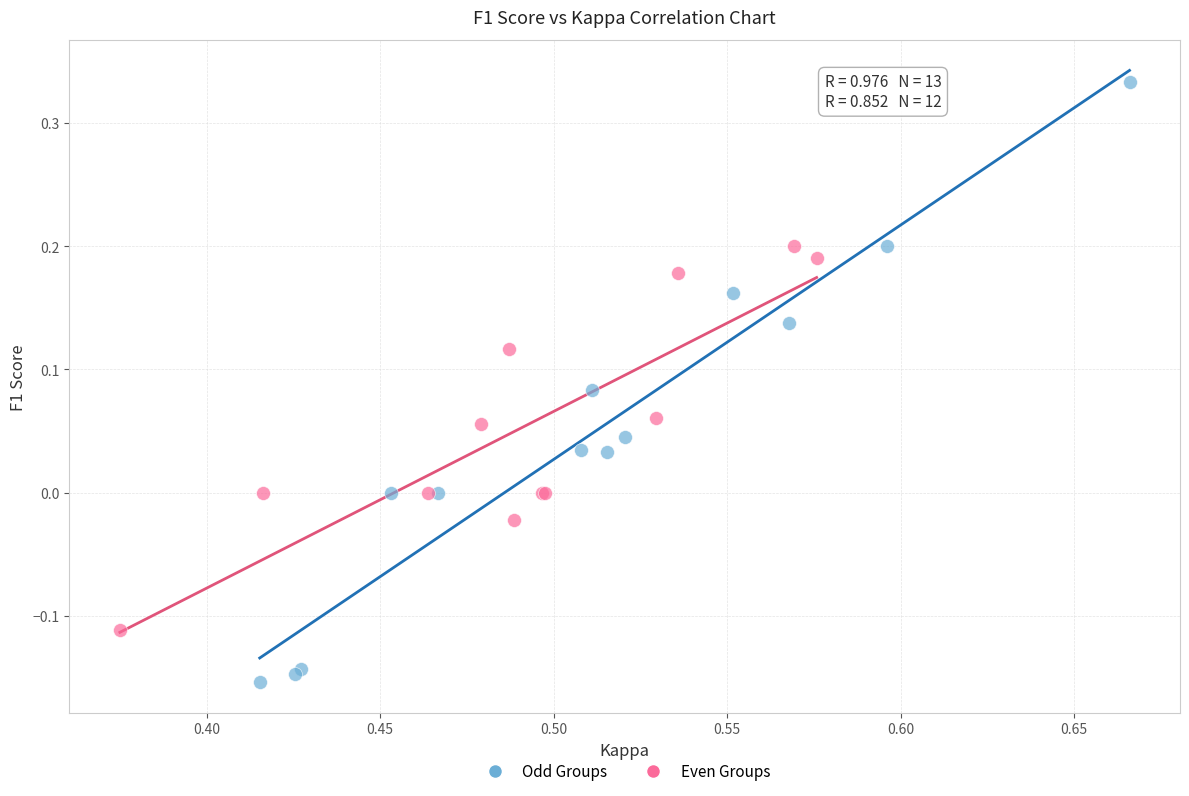

Which series reaches the maximum Y coordinate?

Odd Groups